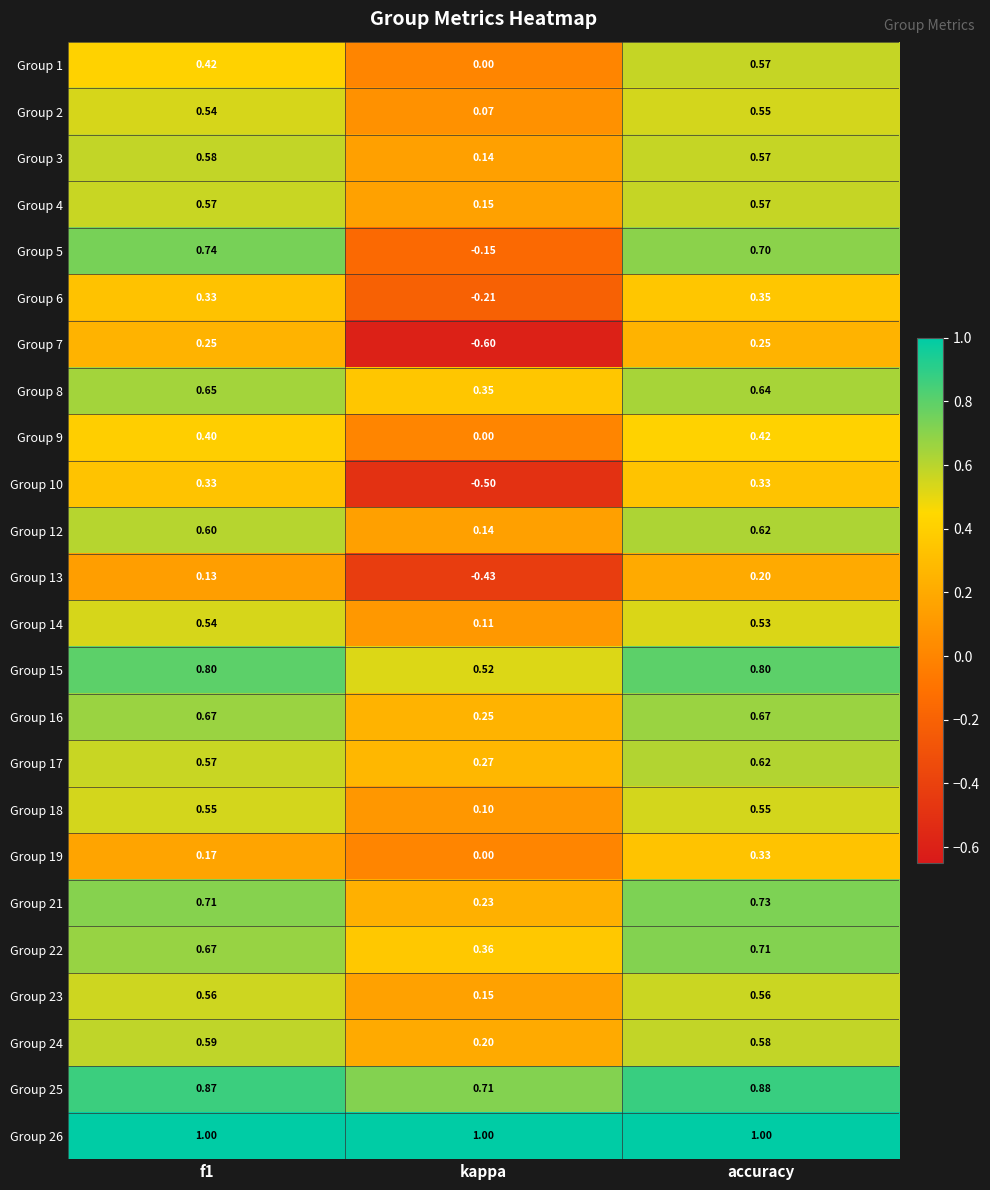

At which category is the sum across all series the highest?

accuracy